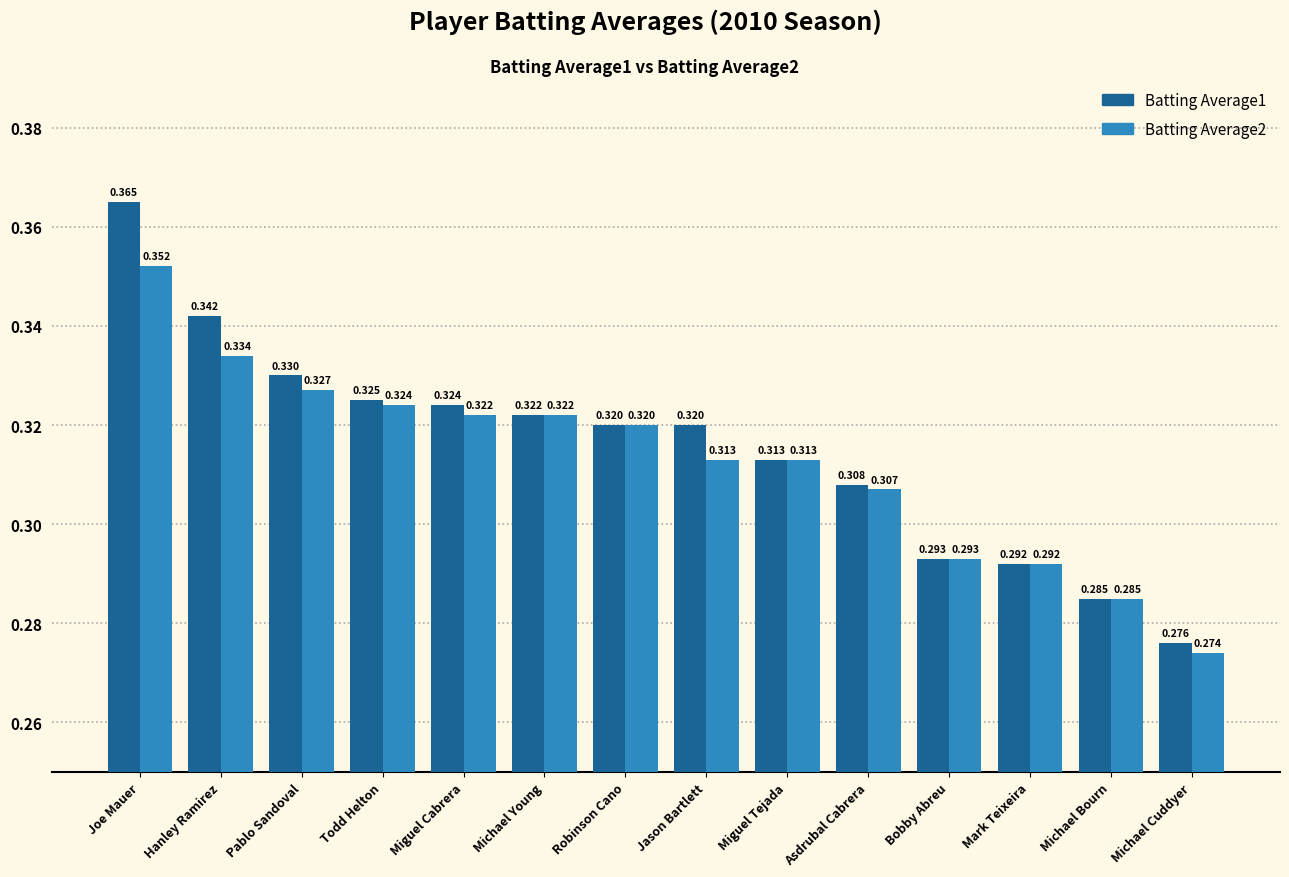

Which category has the highest value in the Batting Average2 series?

Joe Mauer